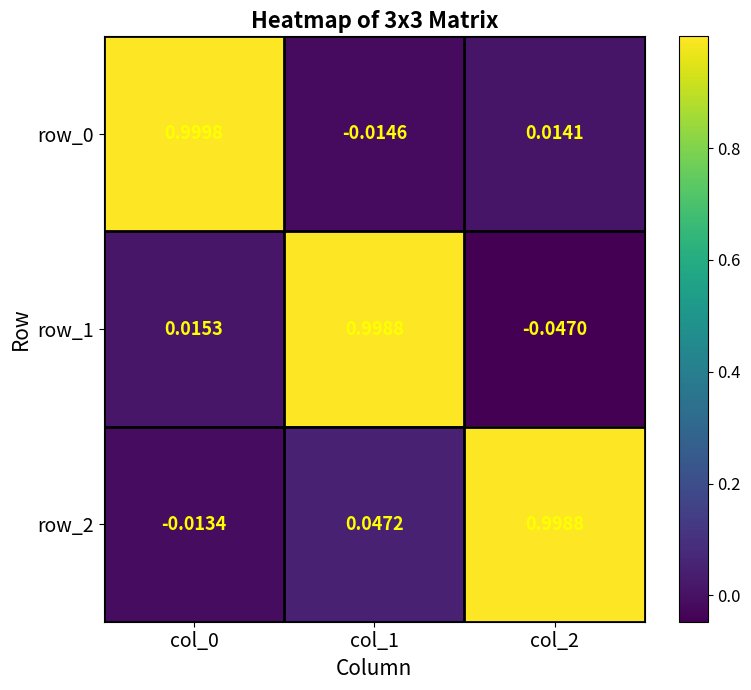

Which series has the widest spread of values?

row_1